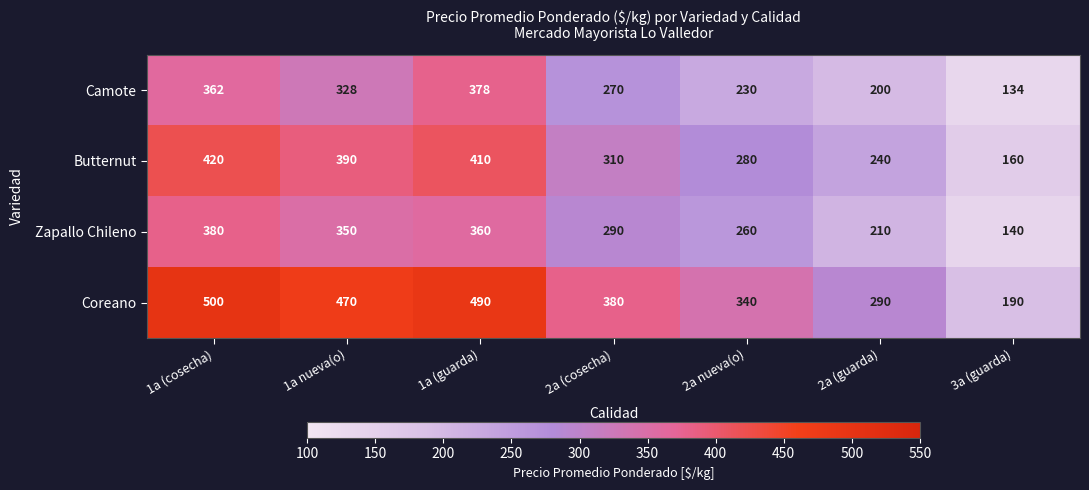

Which series has the largest range (max minus min)?

Coreano